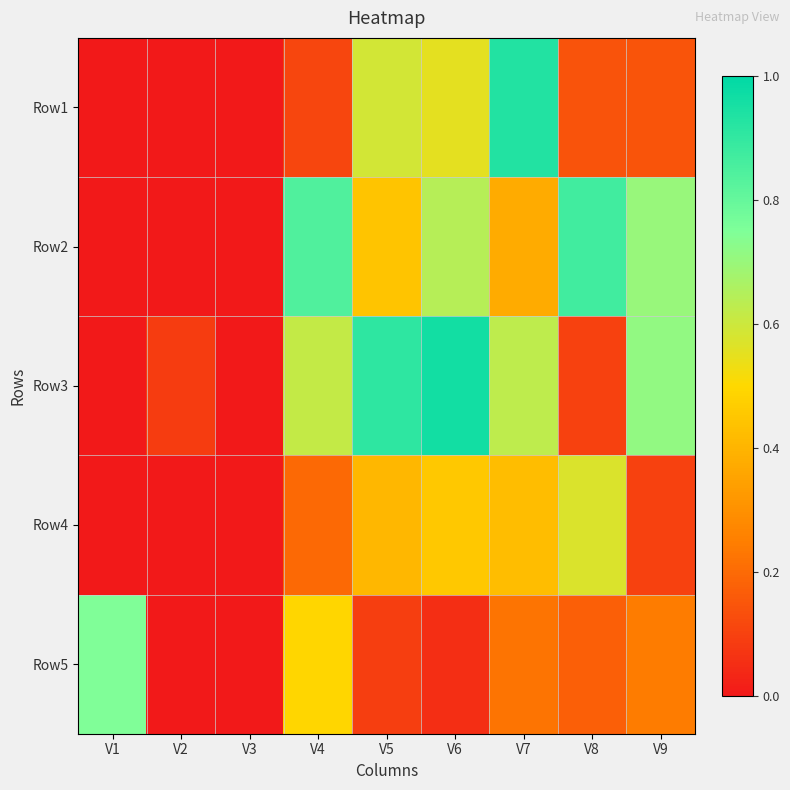

Rank the series at V9 from lowest to highest value.

Row4, Row1, Row5, Row2, Row3